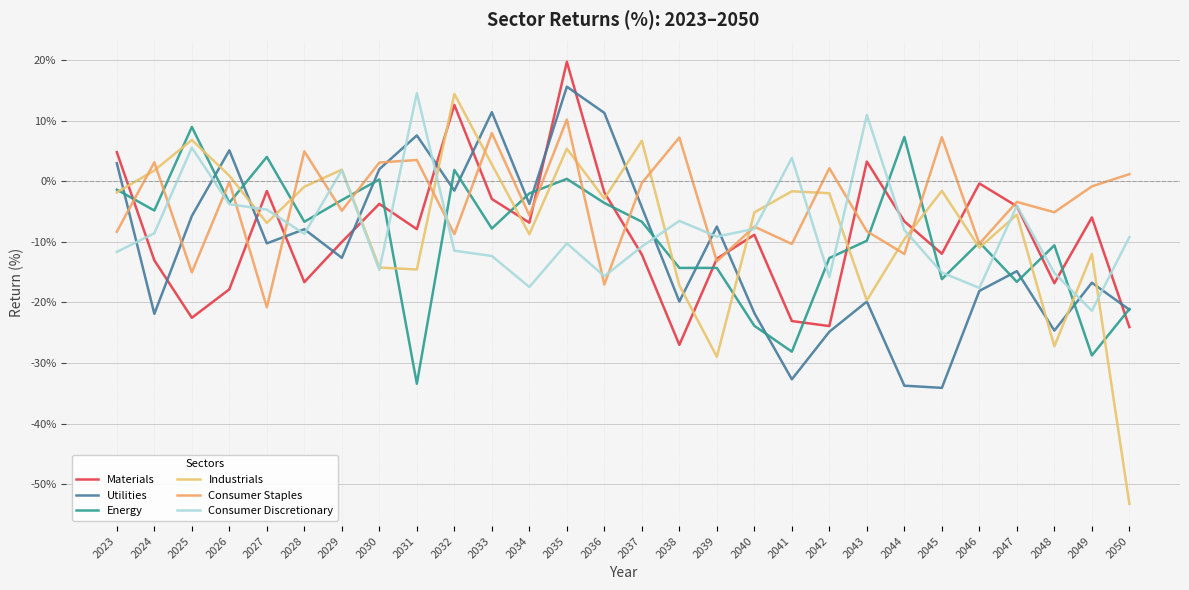

At which category does Utilities reach its first local peak?

2026